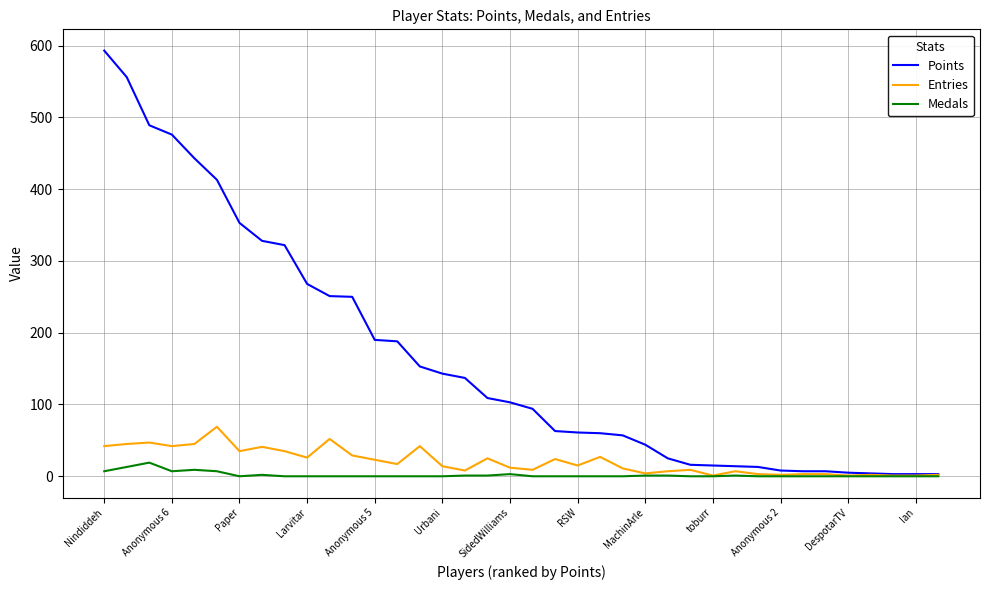

What is the sum of all Entries values?

781